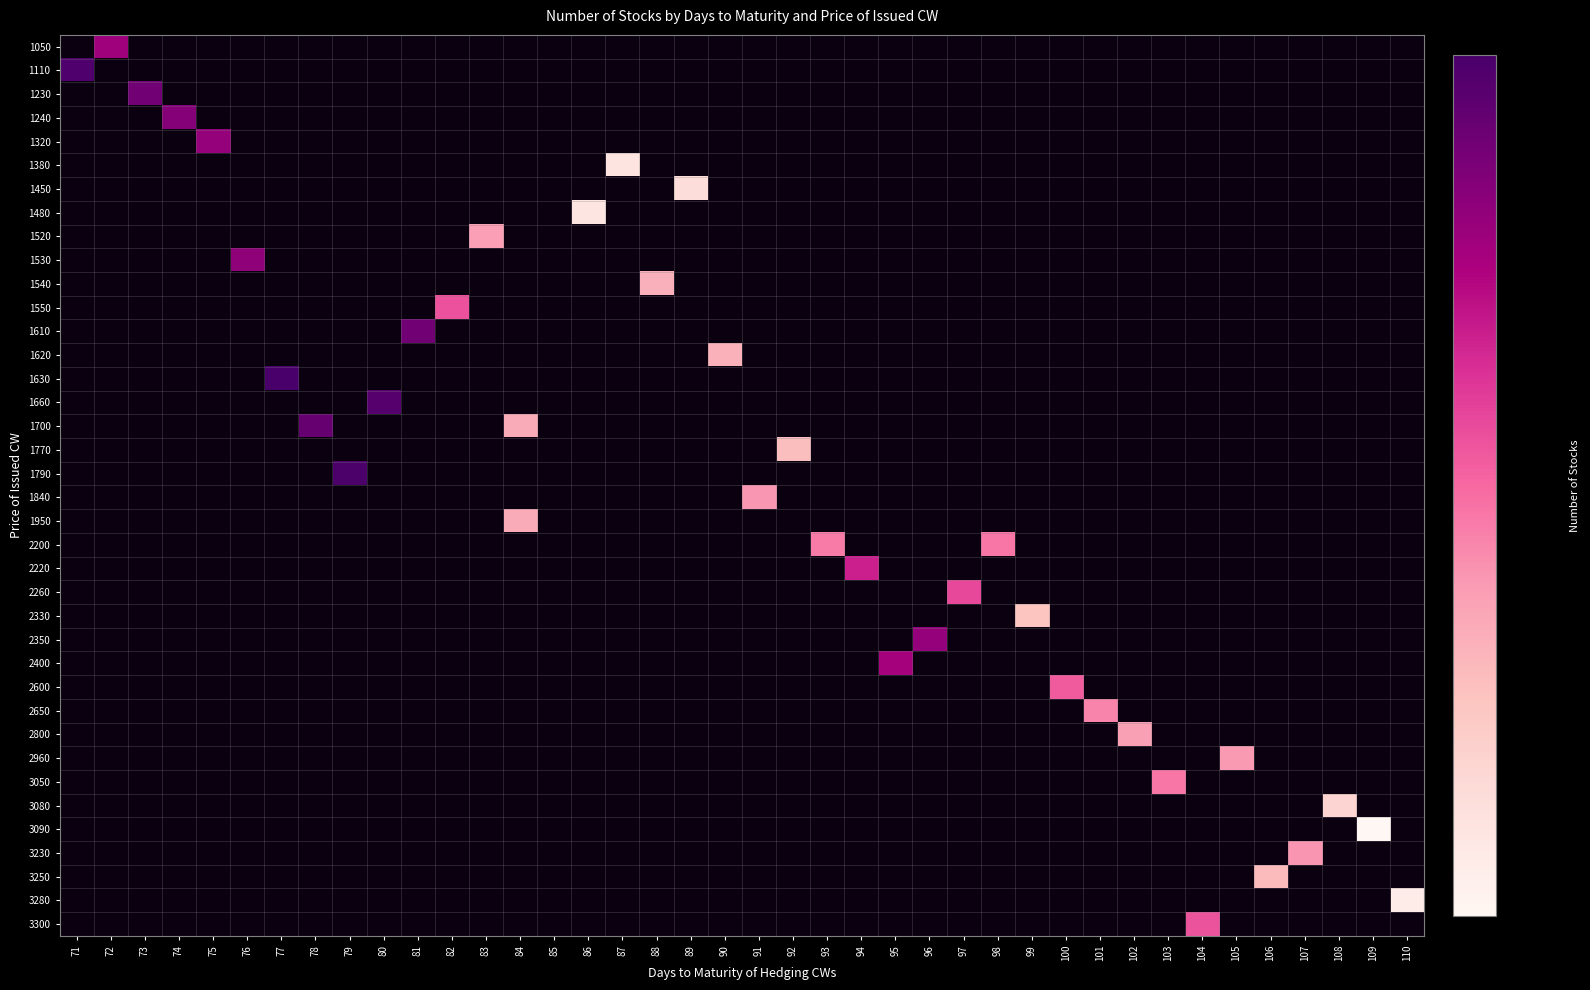

Count the number of data series in this chart.

38